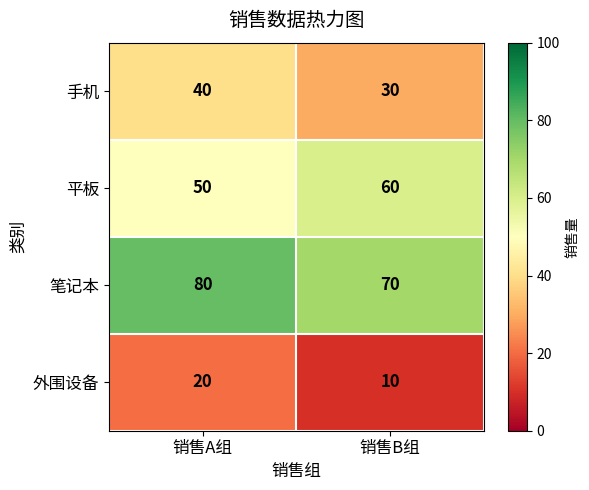

What is the difference between the highest and lowest values at 销售A组?

60